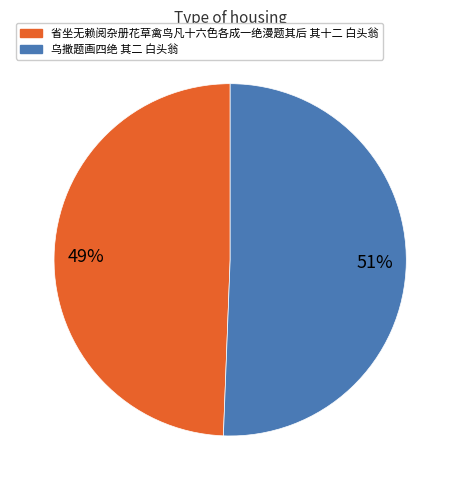

What is the largest slice in the pie chart?

乌撒题画四绝 其二 白头翁